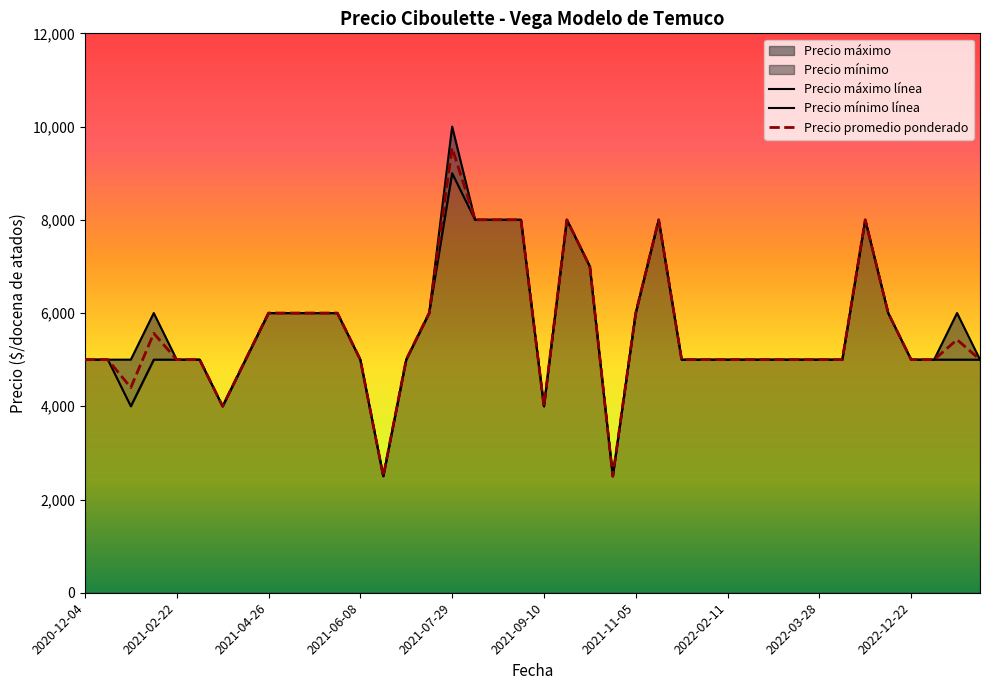

The value of Precio promedio ponderado at 2021-08-16 is 8000. True or false?

True